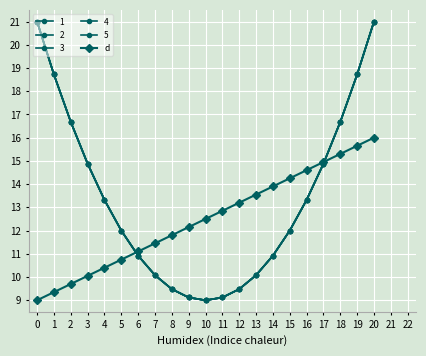

Does the chart have visible grid lines?

Yes